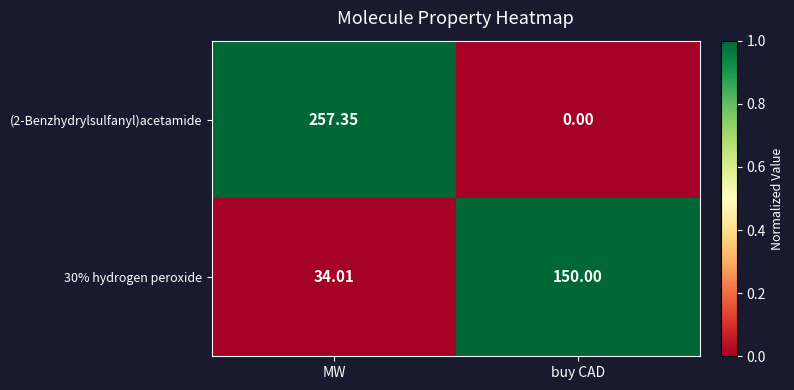

At which category is the sum across all series the highest?

MW